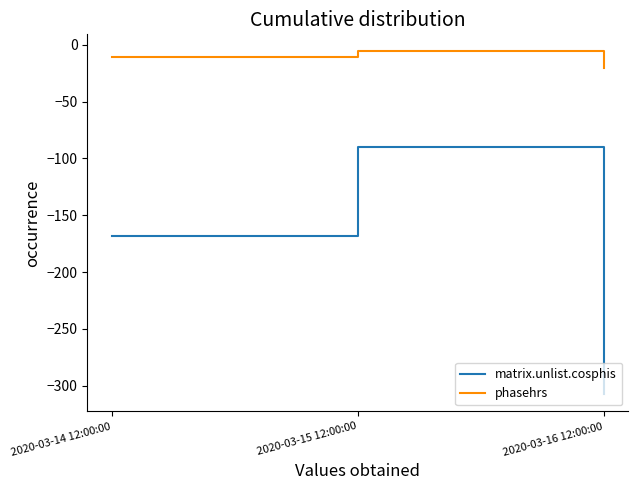

Reading left to right, transcribe all the data shown in this chart.

matrix.unlist.cosphis: -168.6	-89.6	-307.5
phasehrs: -11.2	-6.0	-20.5